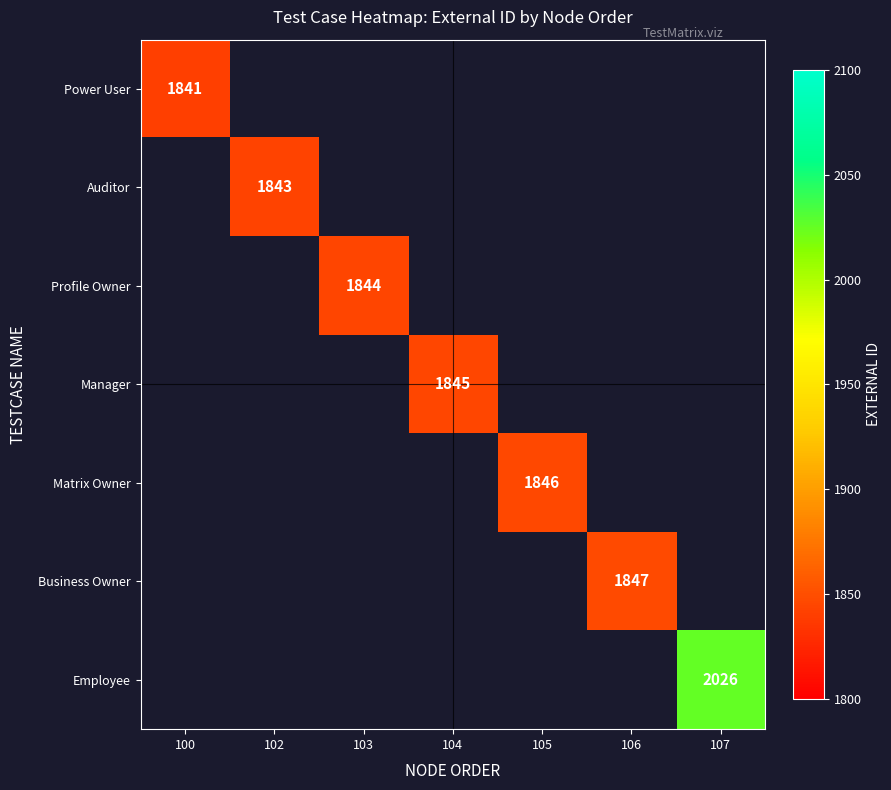

Is the value of Power User at 100 greater than the value of Manager at 104?

No